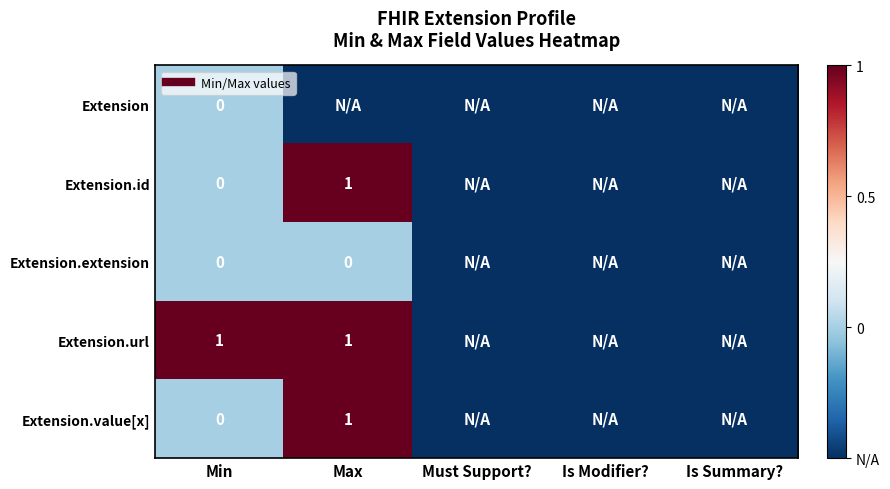

At which label is Extension.value[x] closest to 0?

Min